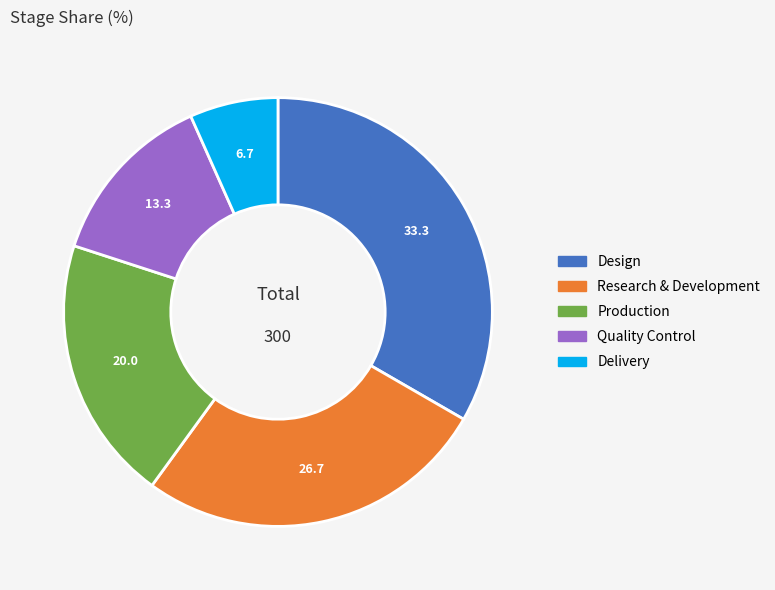

Which category has the biggest portion of the pie?

Design